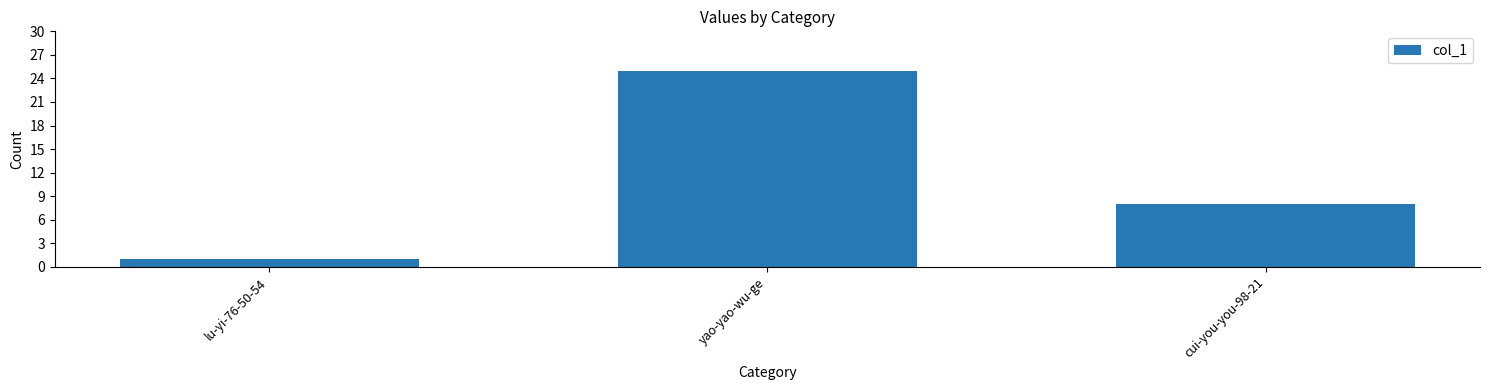

What is the difference between the maximum and minimum values?

24